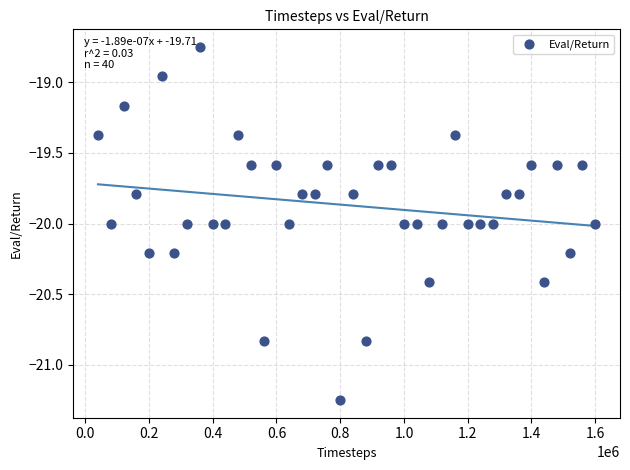

What is the range of X values (max minus min)?

1560000.0